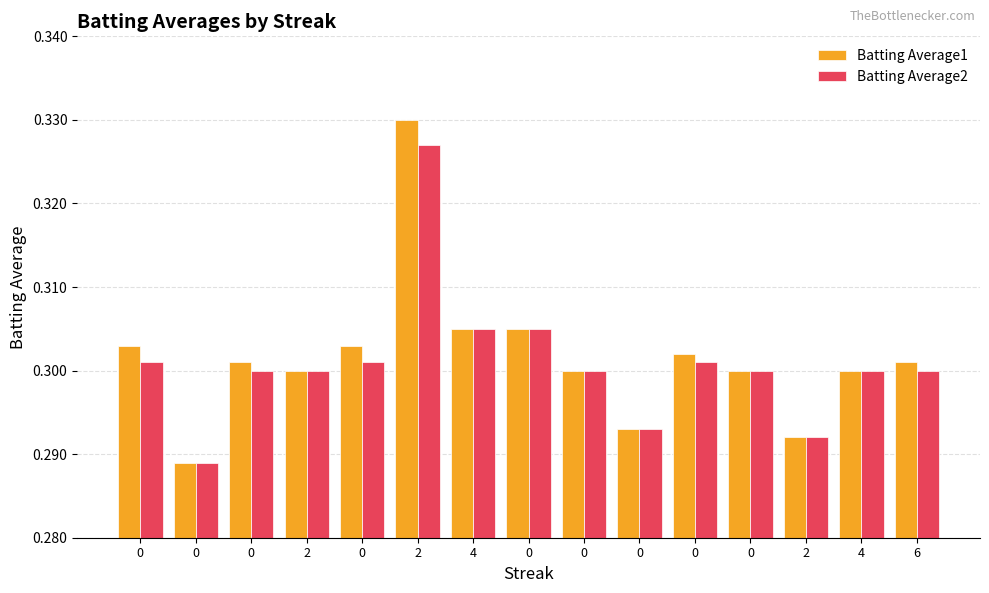

What is the total value across all series at 0?

0.6